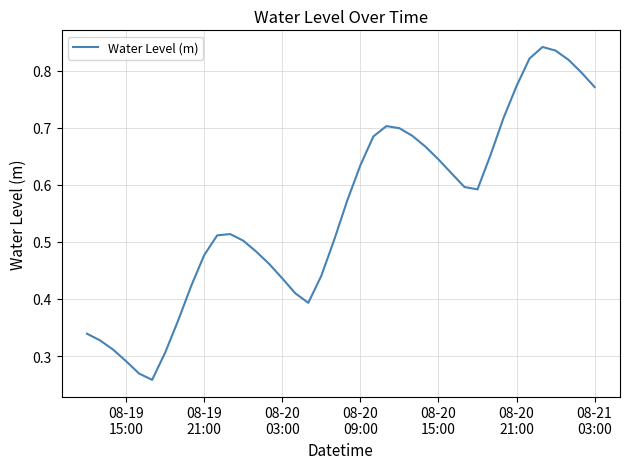

How many distinct data groups are displayed?

1